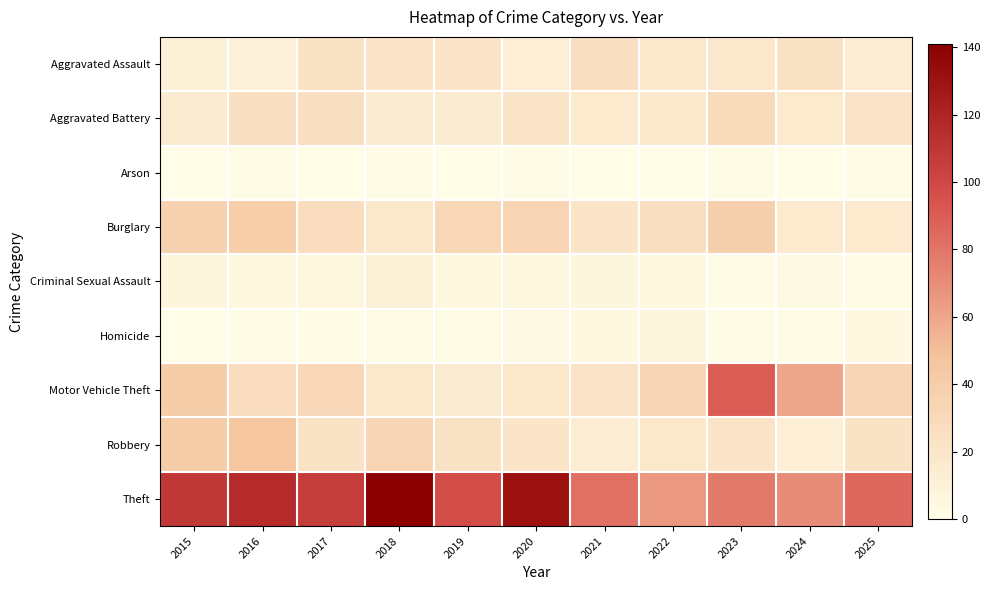

Between 2015 and 2025, which series saw the biggest shift?

Theft